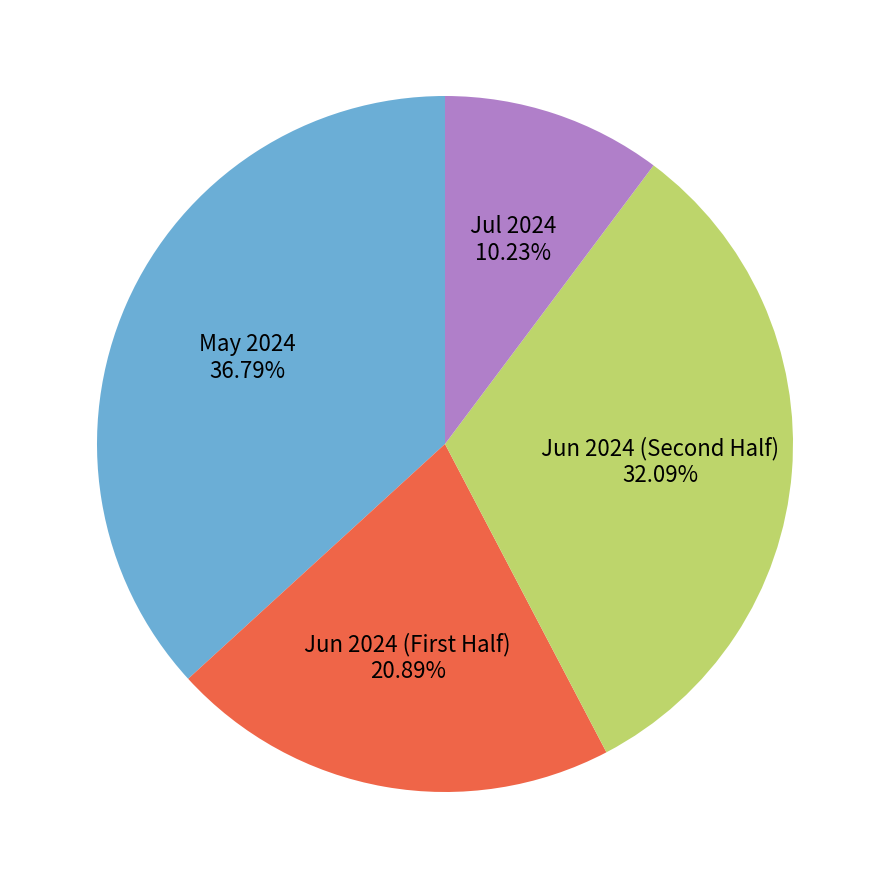

Which category has the smallest portion of the pie?

Jul 2024